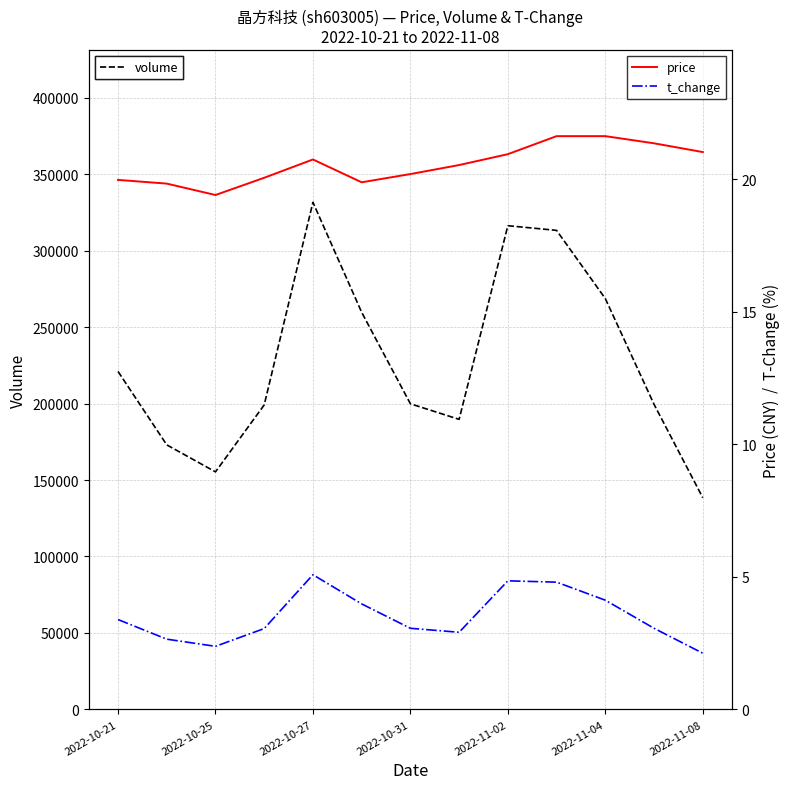

Where is volume nearest to the value 235012?

2022-10-21